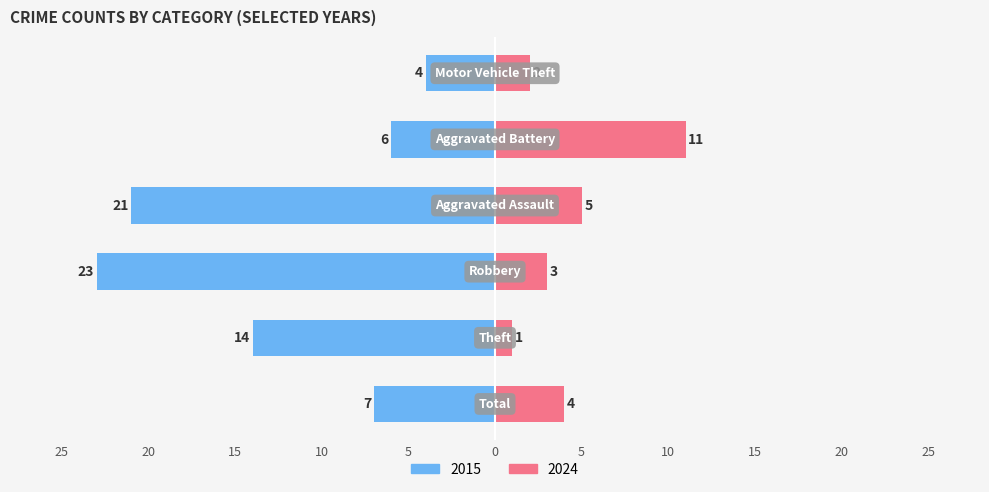

Is it true that Right equals 4 at Total?

True